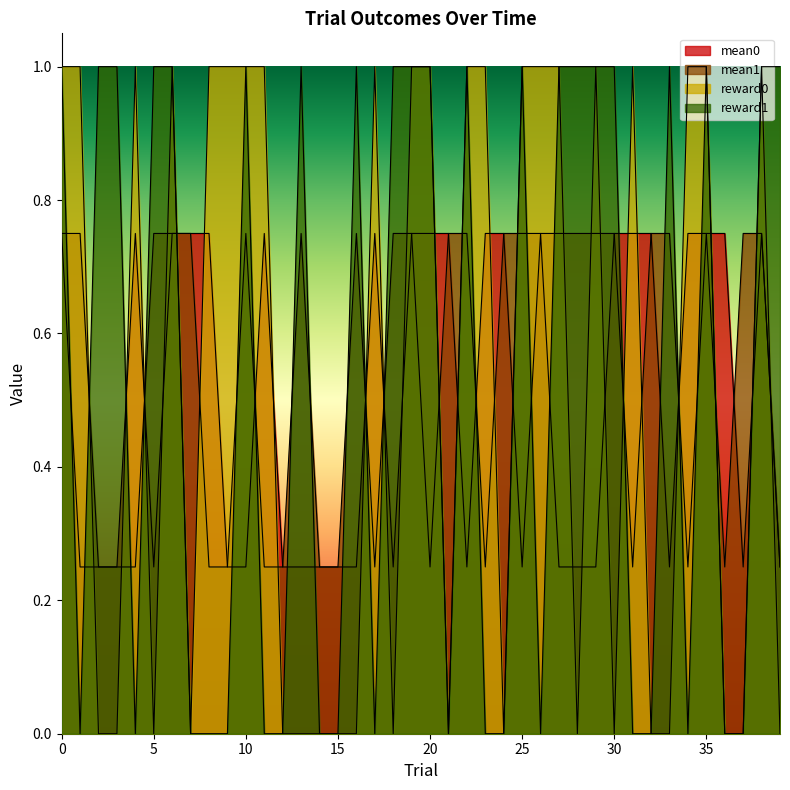

What is the difference between the highest and lowest values at 14?

0.2